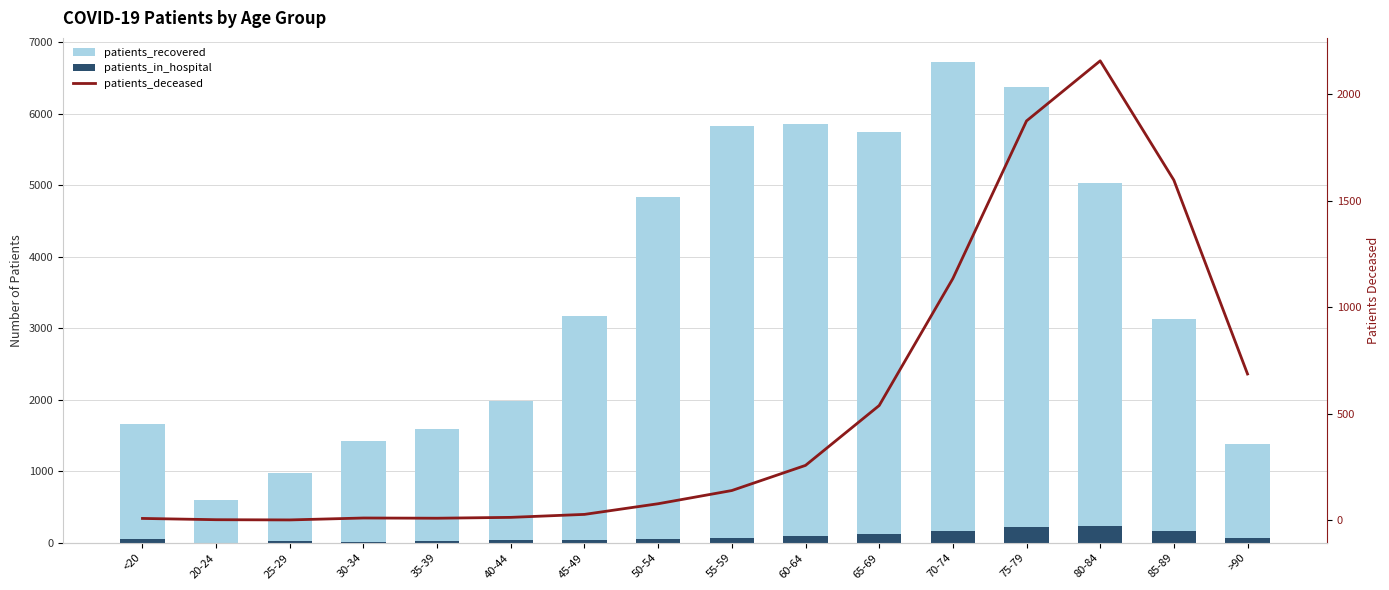

How many values in the patients_in_hospital series exceed 69?

7